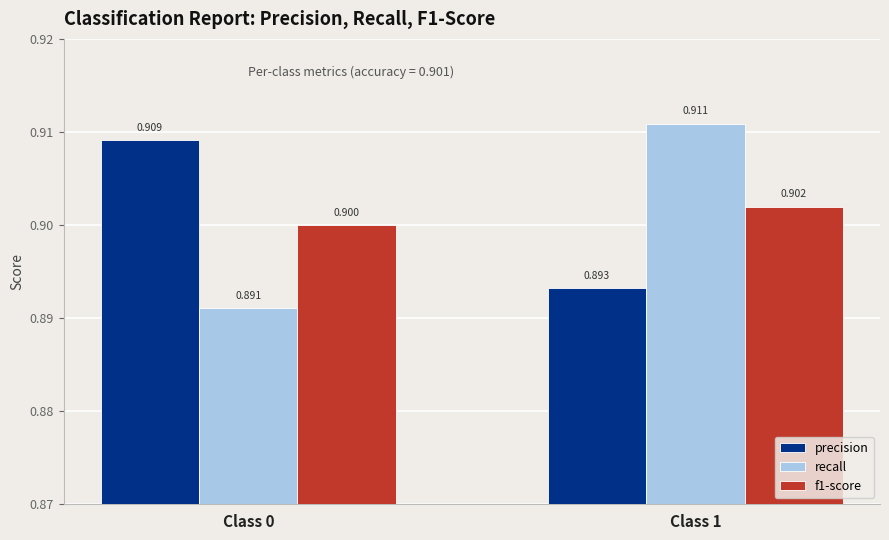

At which label is f1-score closest to 0?

Class 0